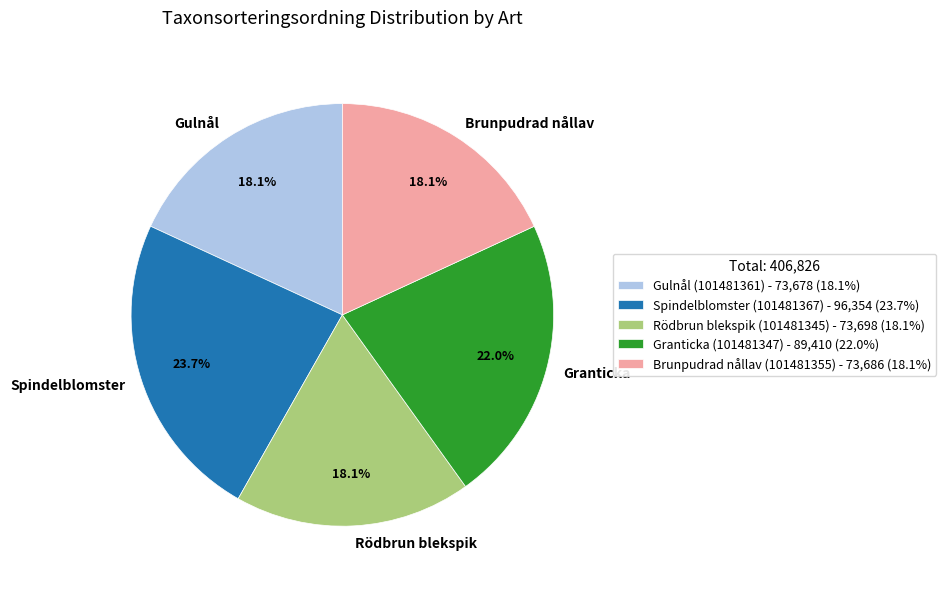

Between Spindelblomster and Gulnål, which is larger?

Spindelblomster